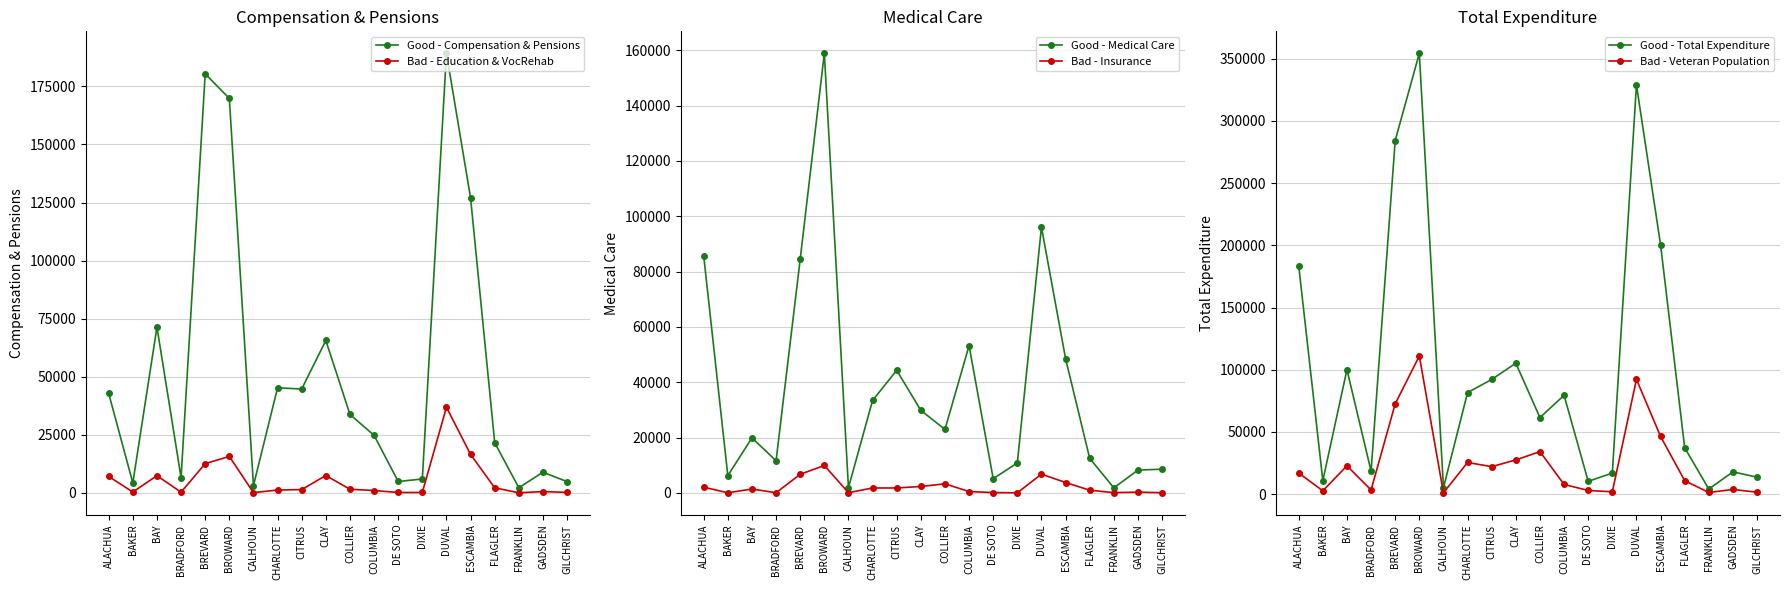

Where does the Bad - Education & VocRehab series first go above 1422?

ALACHUA